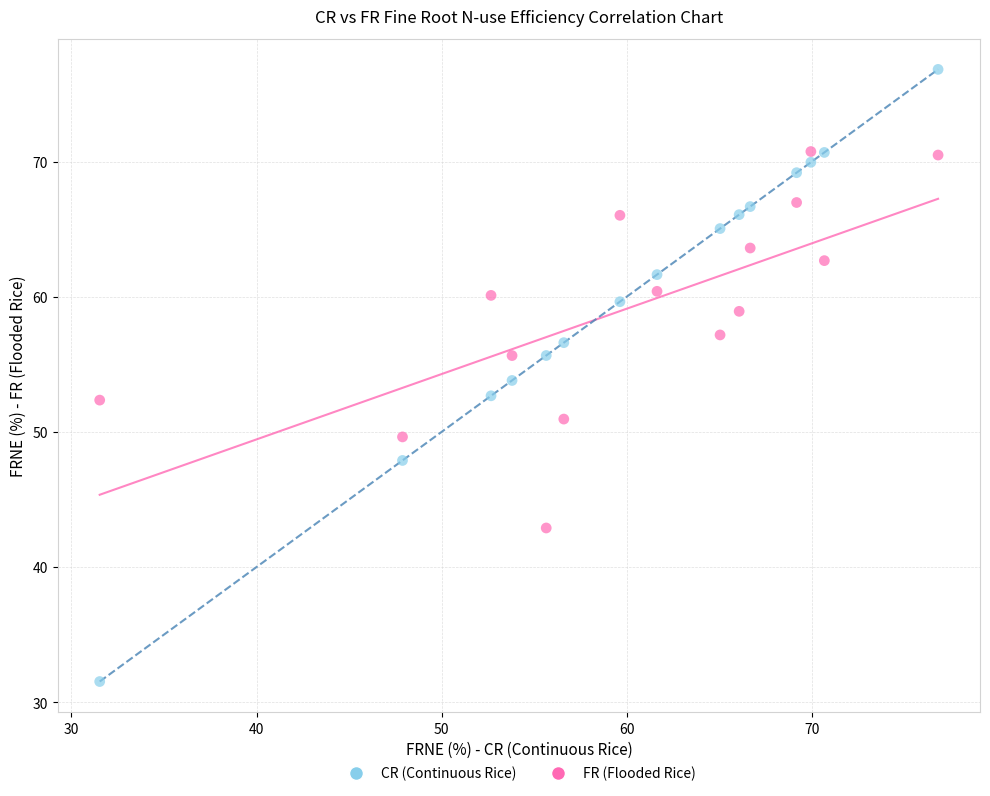

Which series reaches the minimum Y coordinate?

CR (Continuous Rice)